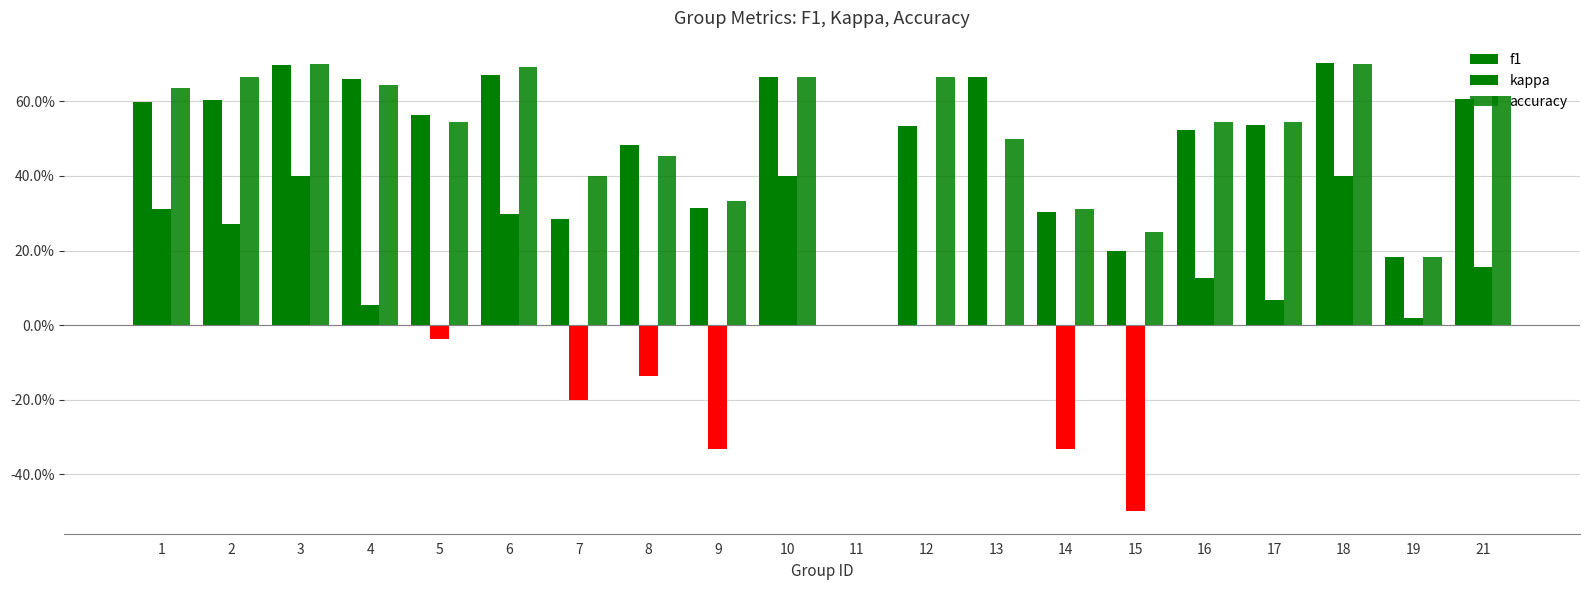

Is the value of f1 at 8 greater than the value of kappa at 18?

Yes